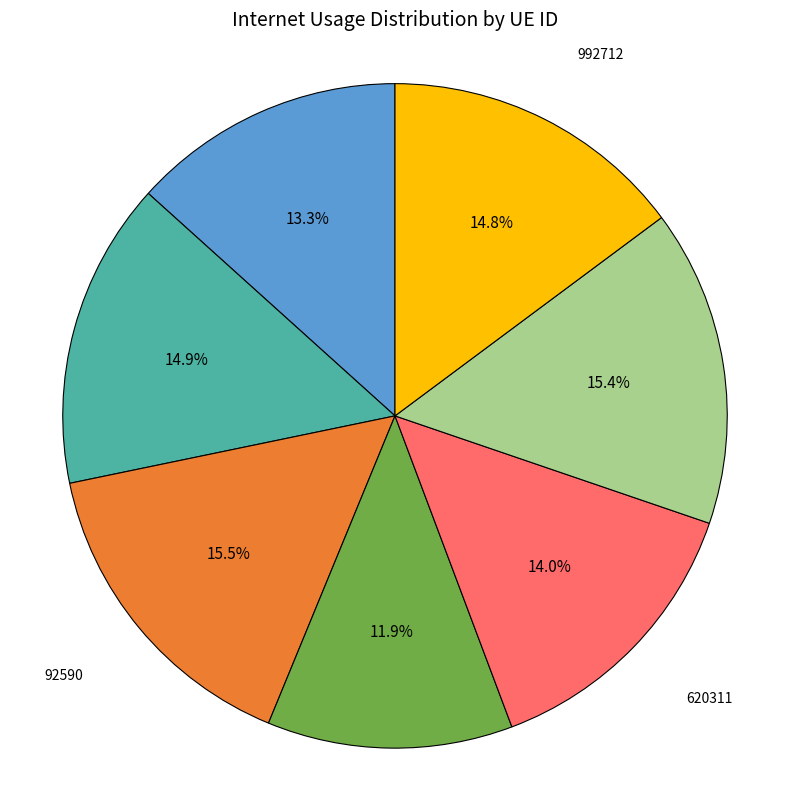

To the nearest percent, what percentage of the pie is 620311?

14%